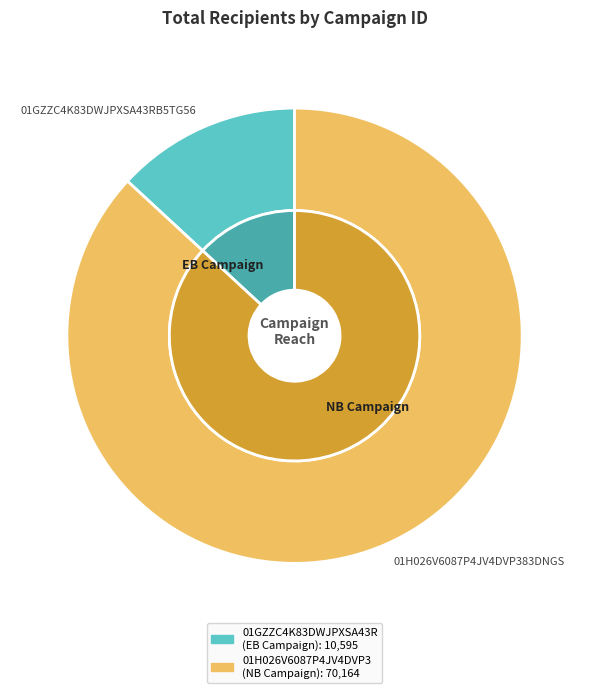

Which has a higher value, 01GZZC4K83DWJPXSA43RB5TG56 or 01H026V6087P4JV4DVP383DNGS?

01H026V6087P4JV4DVP383DNGS